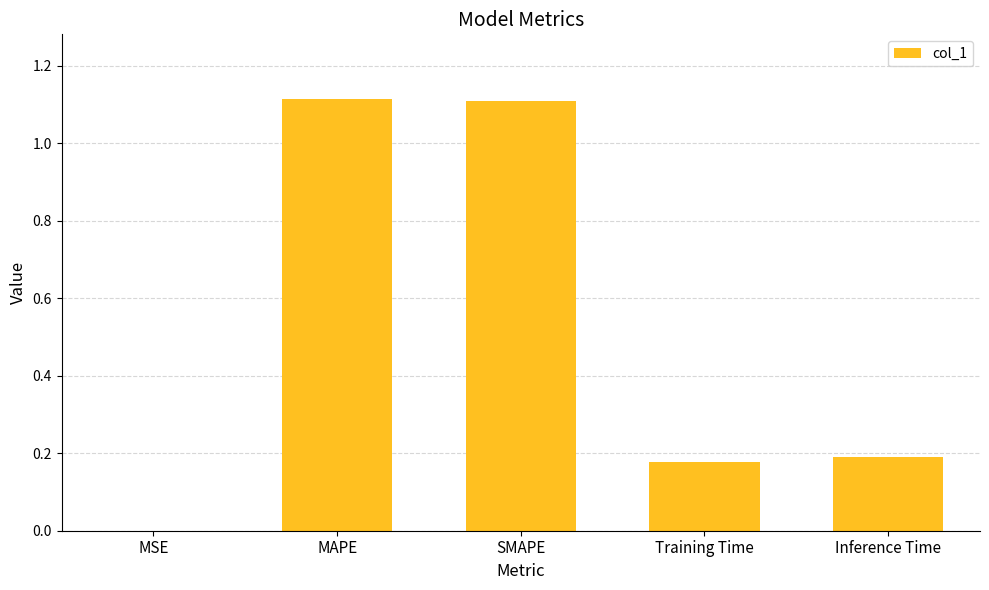

What is the average value?

0.5